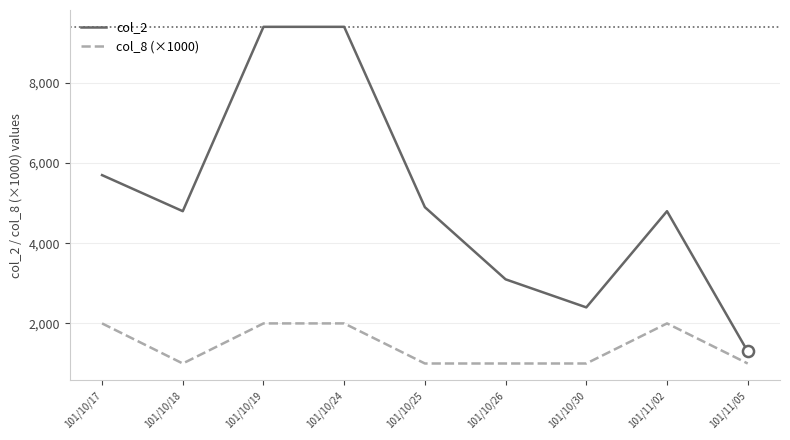

The value of col_2 at 101/10/30 is 645. True or false?

False